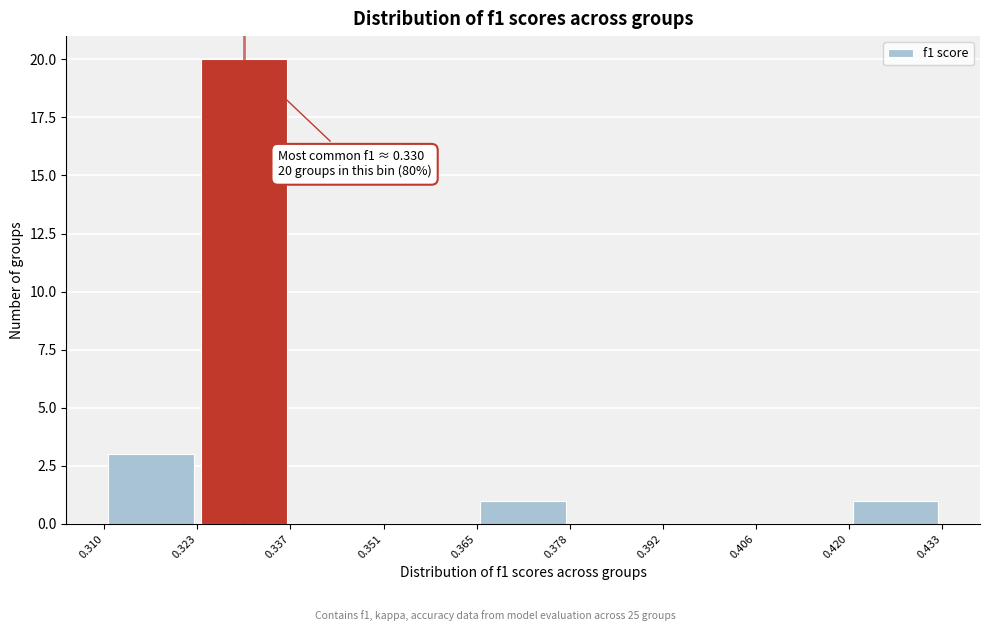

Over which range of the x-axis is the bar tallest?

0.323 to 0.337